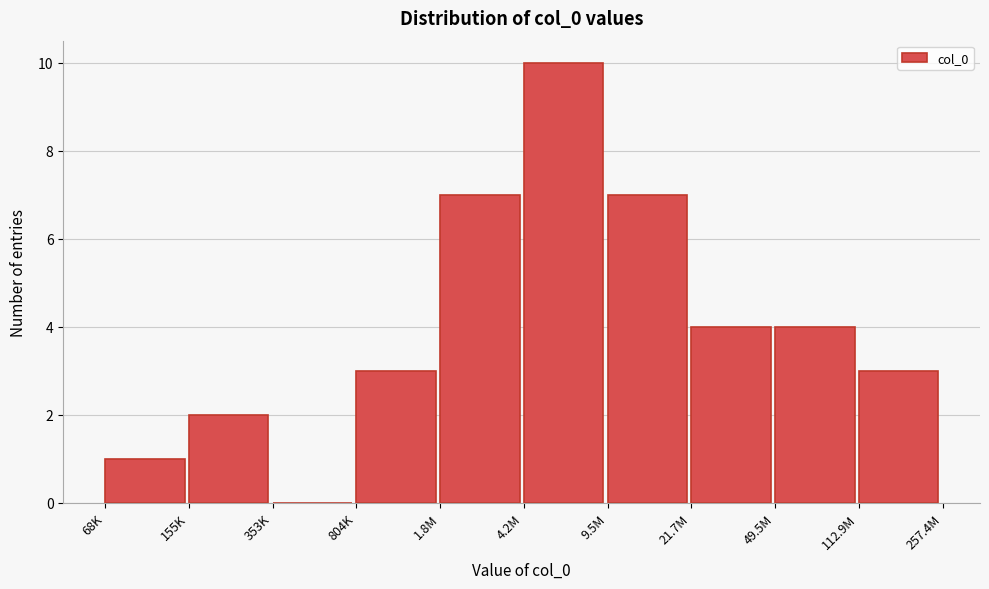

Reading right to left, transcribe all the data shown in this chart.

112.9M=3	49.5M=4	21.7M=4	9.5M=7	4.2M=10	1.8M=7	804K=3	353K=0	155K=2	68K=1